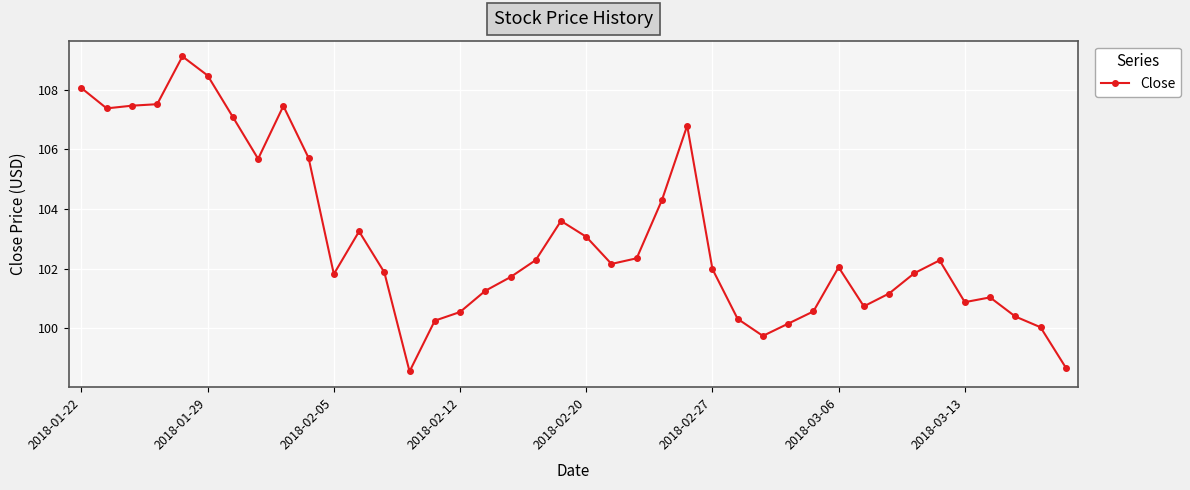

What is the value of the 14th point from the left?

98.6